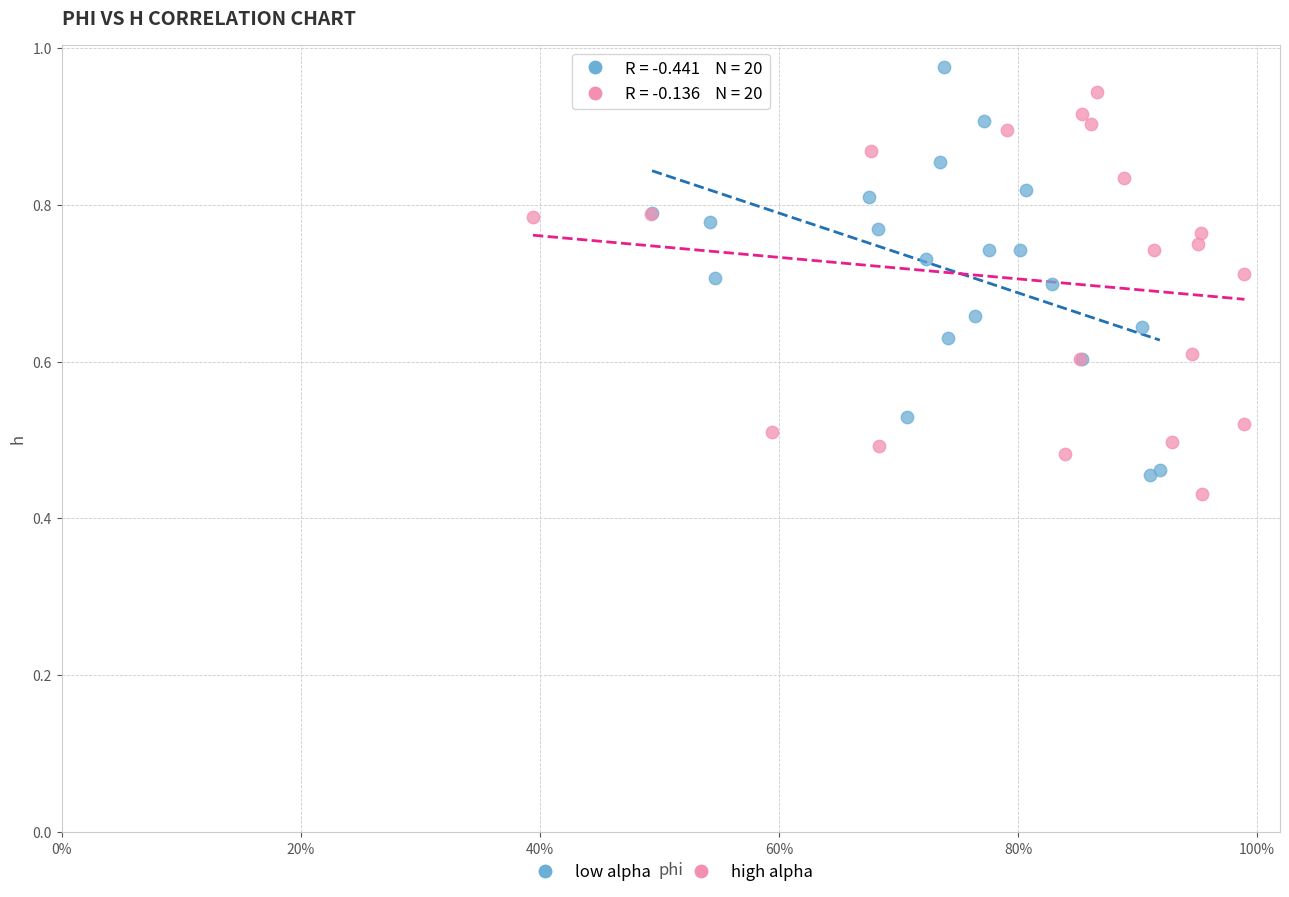

Which series reaches the minimum Y coordinate?

high alpha